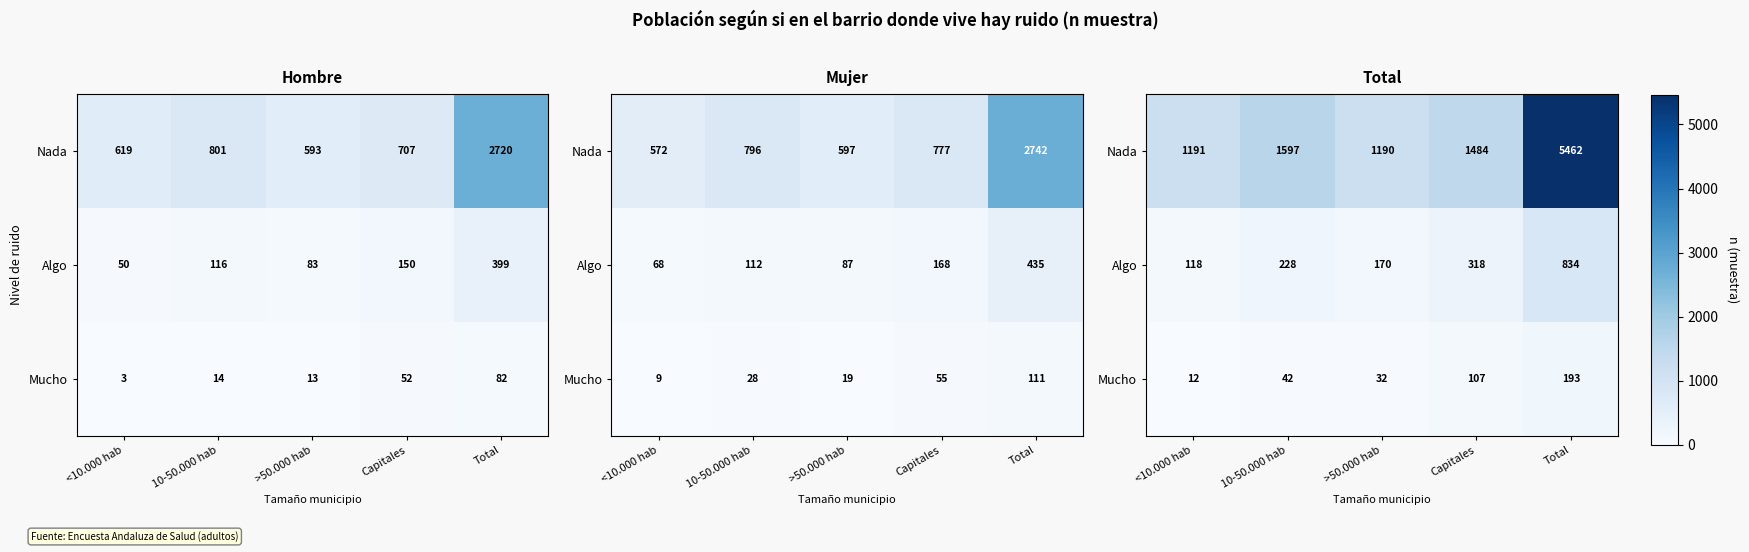

The Nada series shows 1017 at 10-50.000 hab. True or false?

False